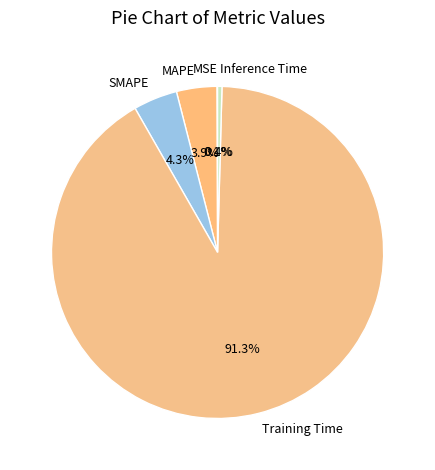

True or false: Training Time accounts for 99% of the total.

False